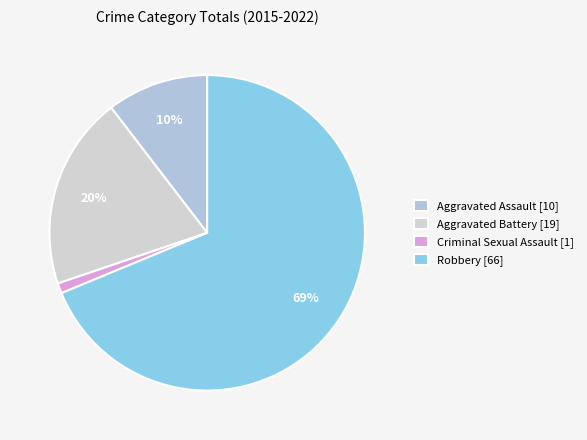

Which slice is the largest?

Robbery [66]